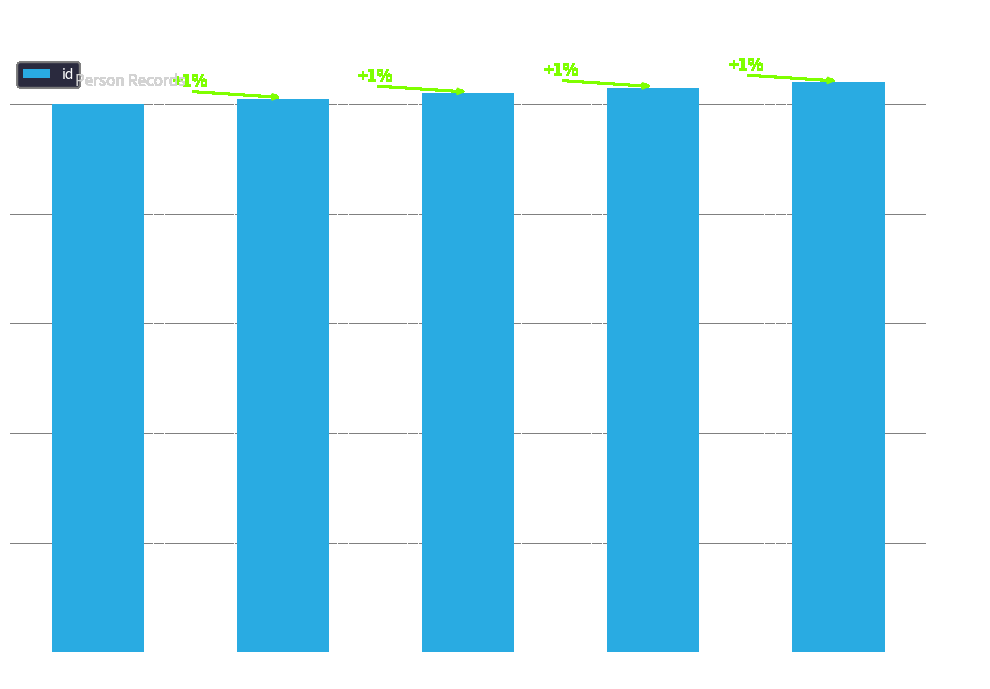

How many bars are there in total?

5